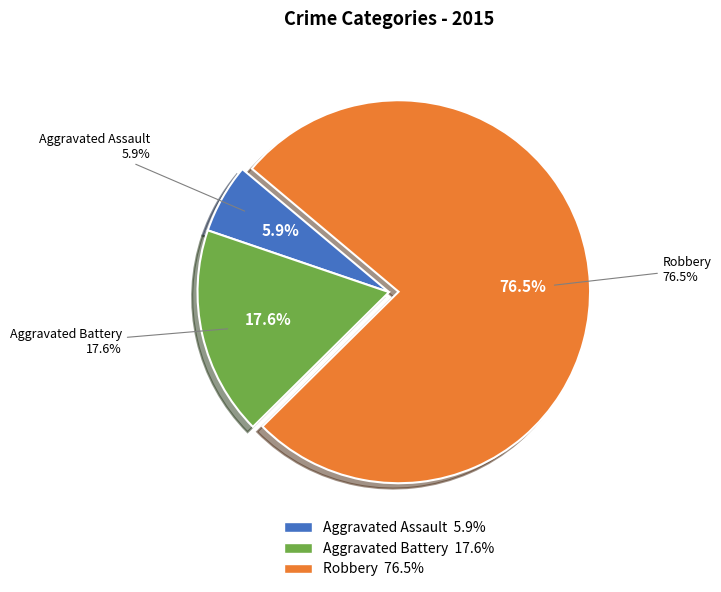

Is the sum of Aggravated Assault and Aggravated Battery greater than half?

No